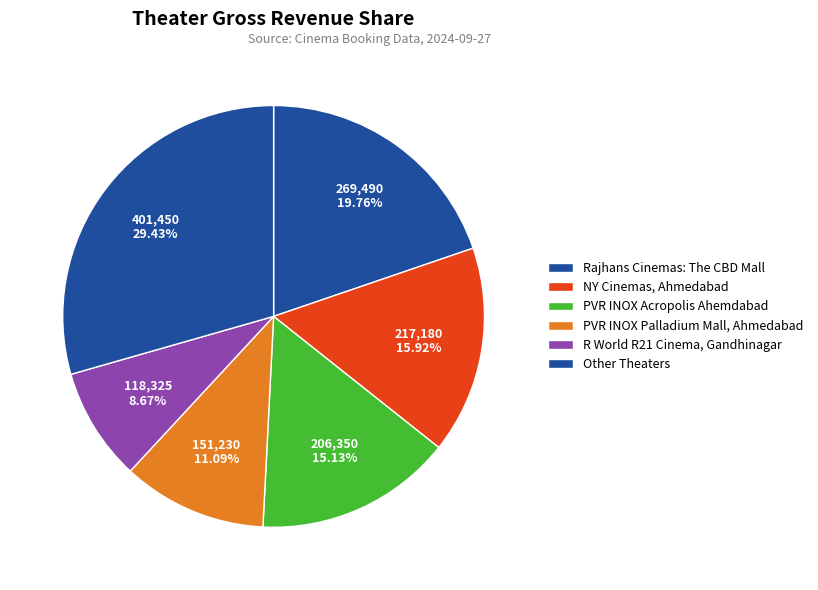

How many segments does this pie chart have?

6